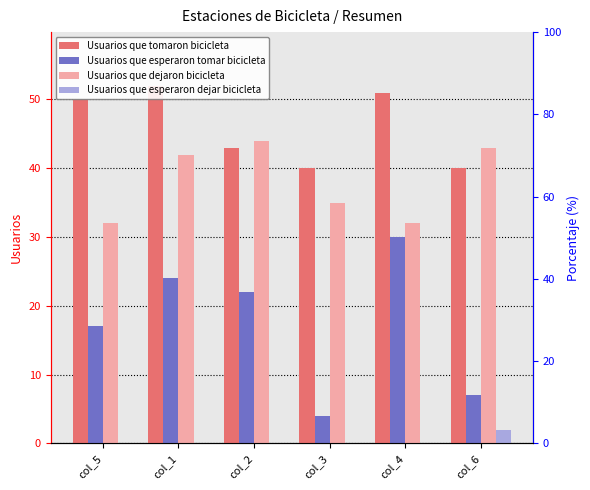

Is it true that Usuarios que esperaron dejar bicicleta equals 0 at col_3?

True